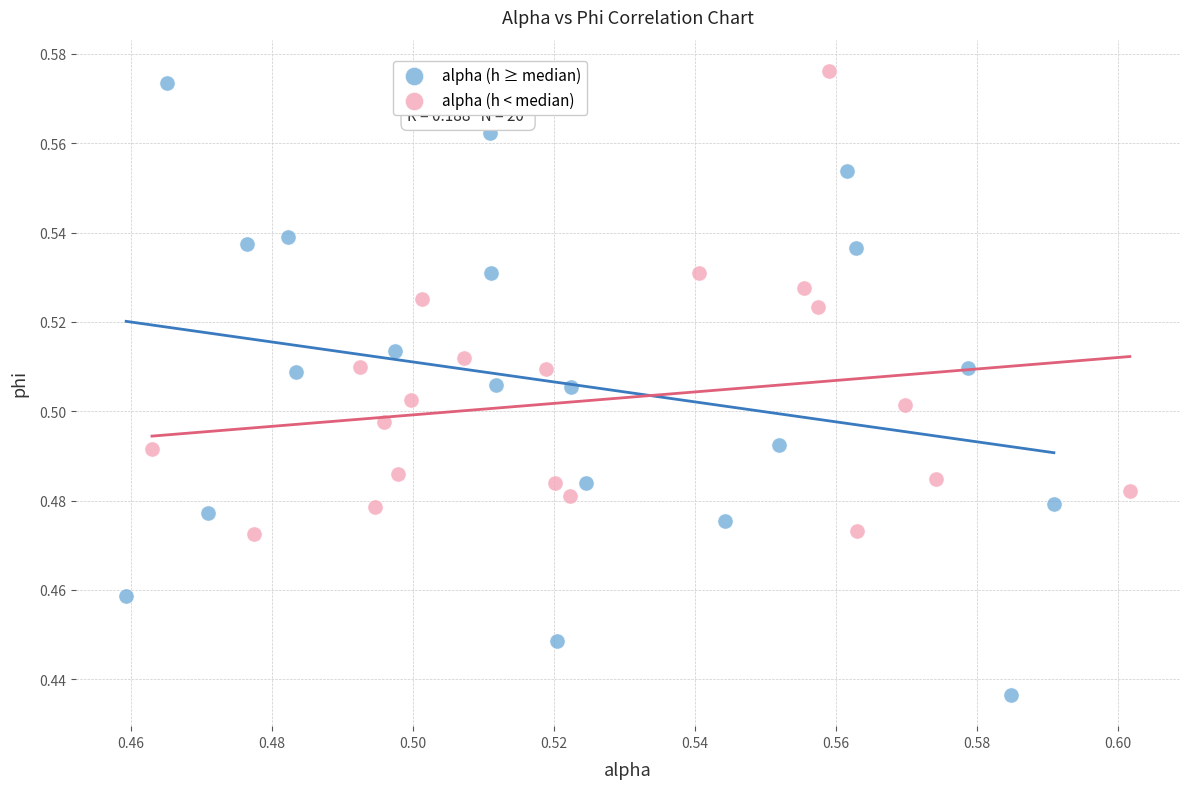

Which series has the widest spread of Y values?

alpha (h ≥ median)